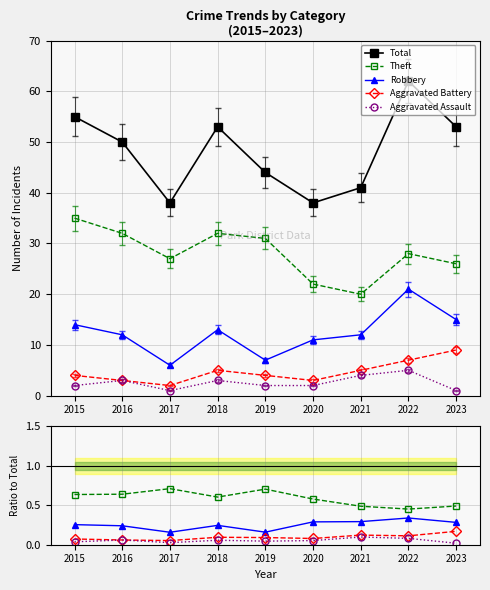

At which category does Total reach its first local peak?

2018